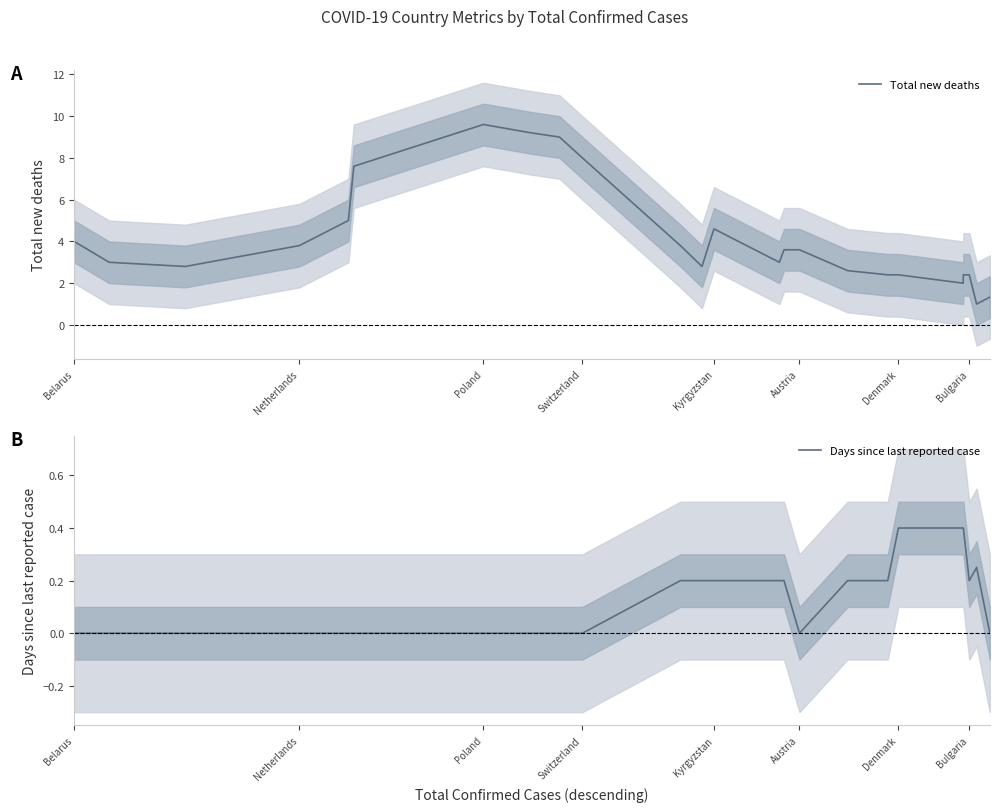

Which series has the largest total across all categories?

Total new deaths